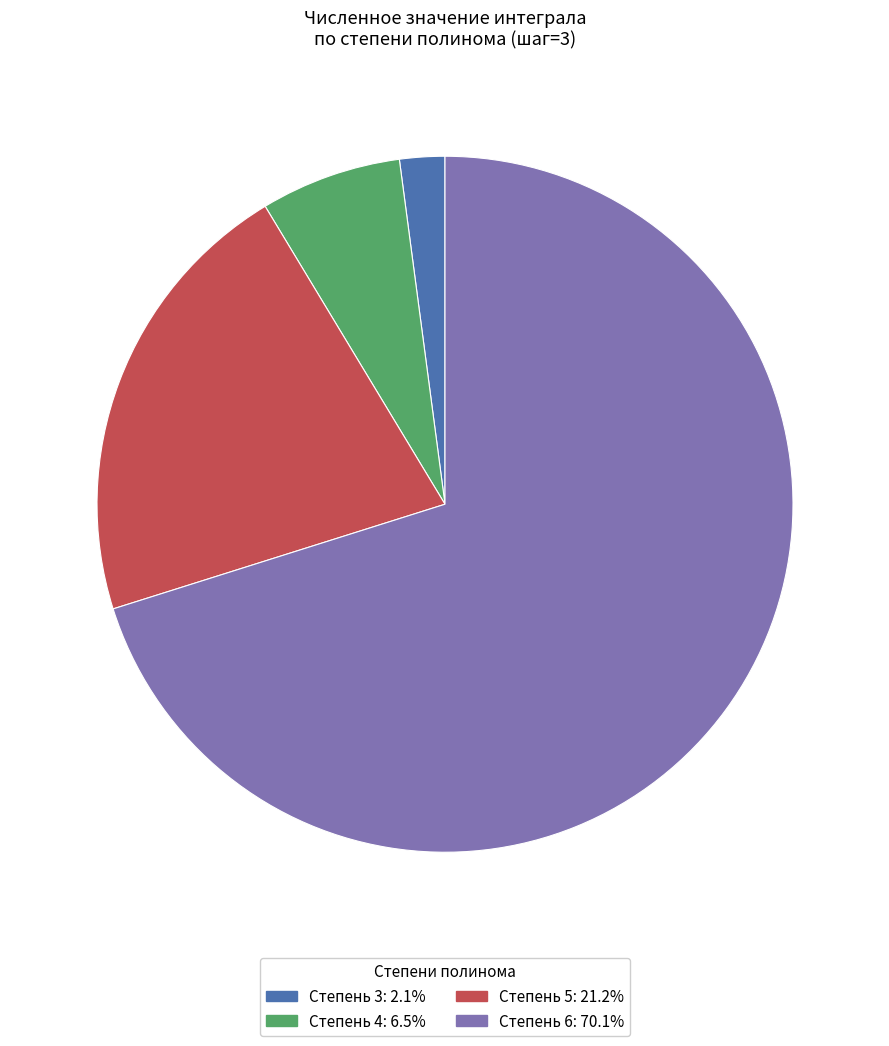

Is the sum of Степень 3: 2.1% and Степень 6: 70.1% greater than half?

Yes